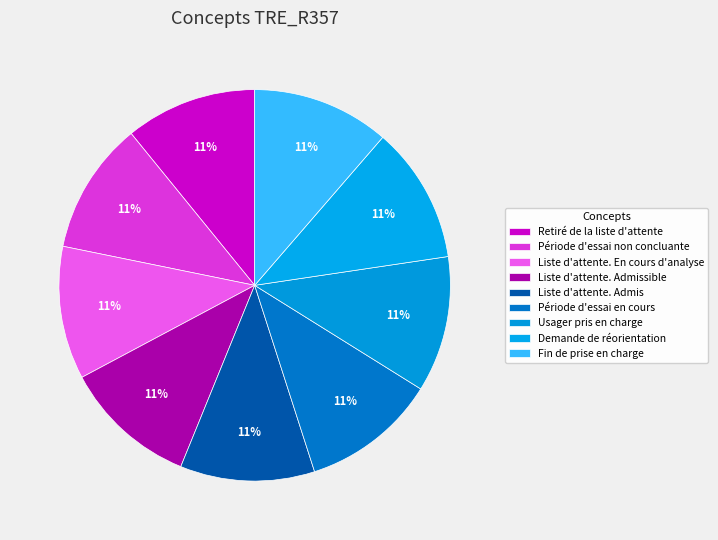

Which has a higher value, Liste d'attente. En cours d'analyse or Fin de prise en charge?

Fin de prise en charge